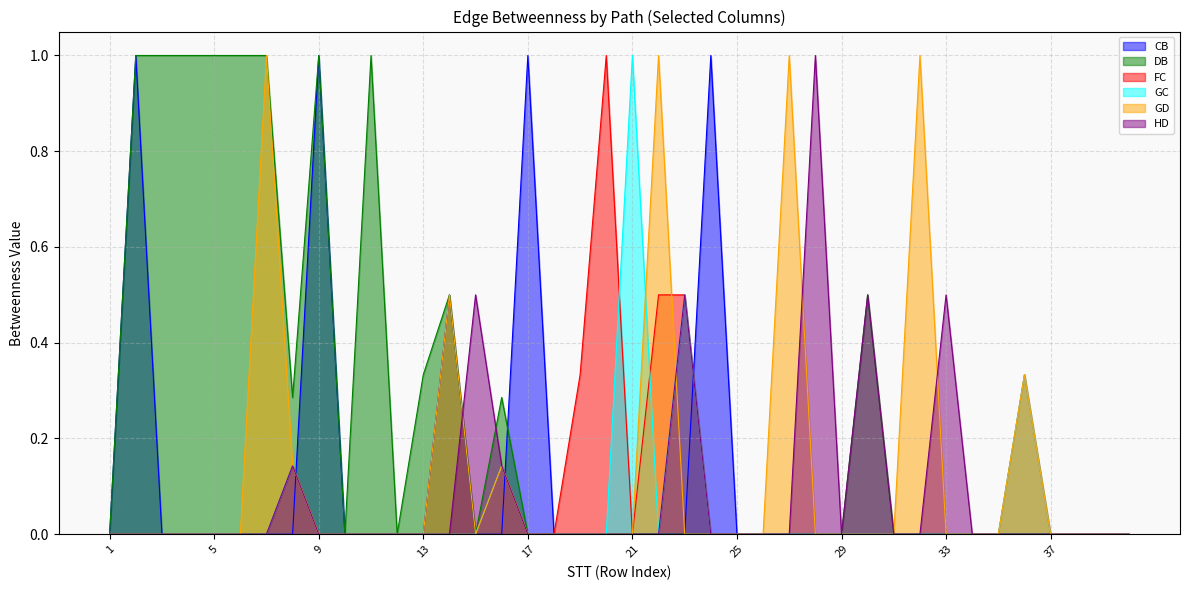

True or false: CB and GD intersect in this chart.

True